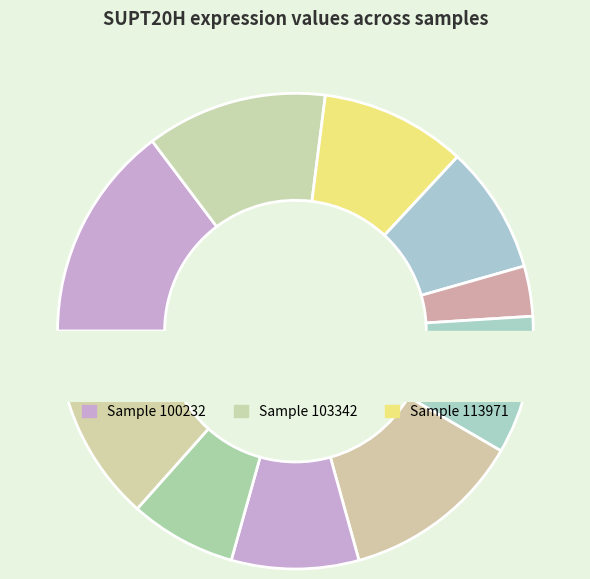

Count the number of slices in the pie.

12